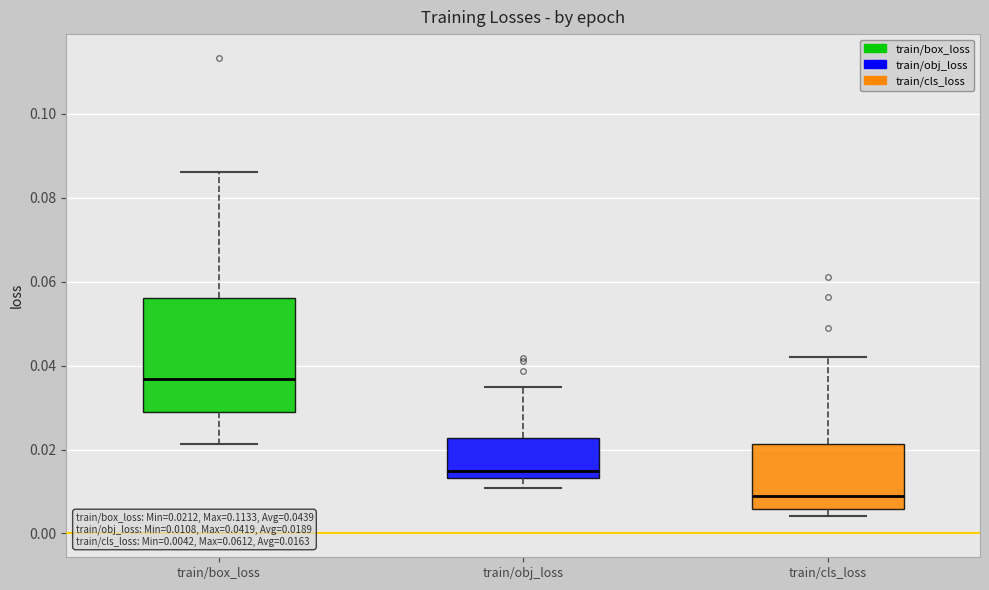

Which box's median line is the lowest?

train/cls_loss